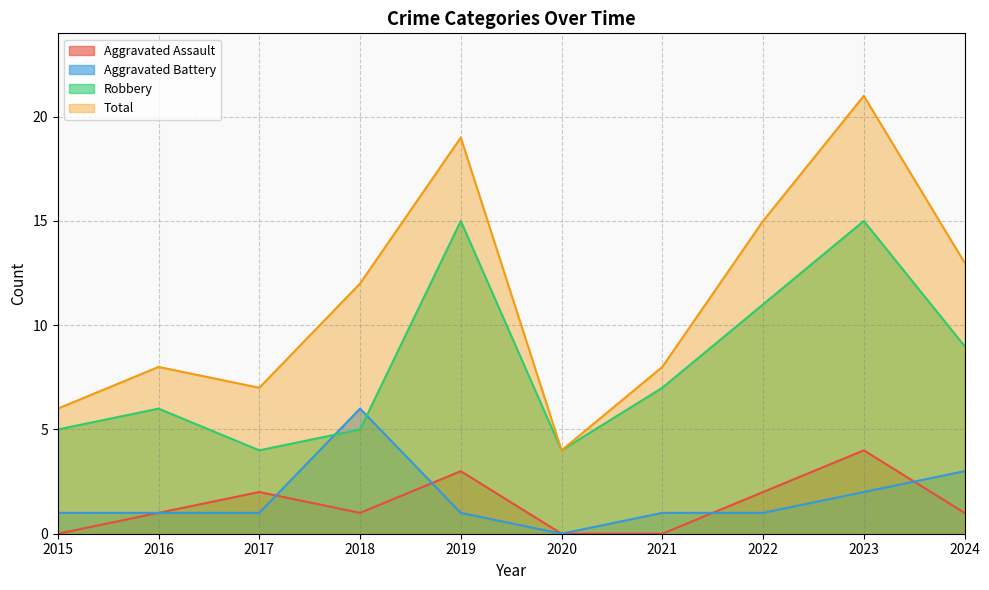

At how many categories does at least one series exceed 12?

4